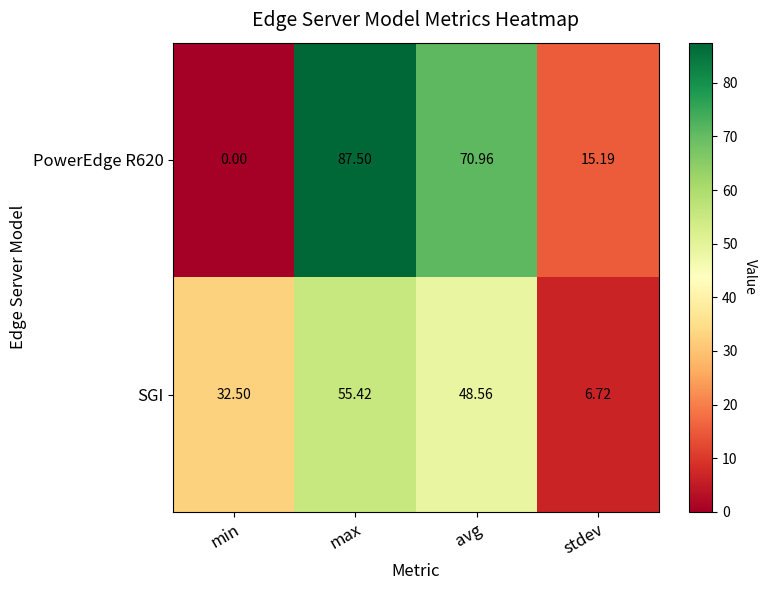

At which label does PowerEdge R620 reach its minimum?

min